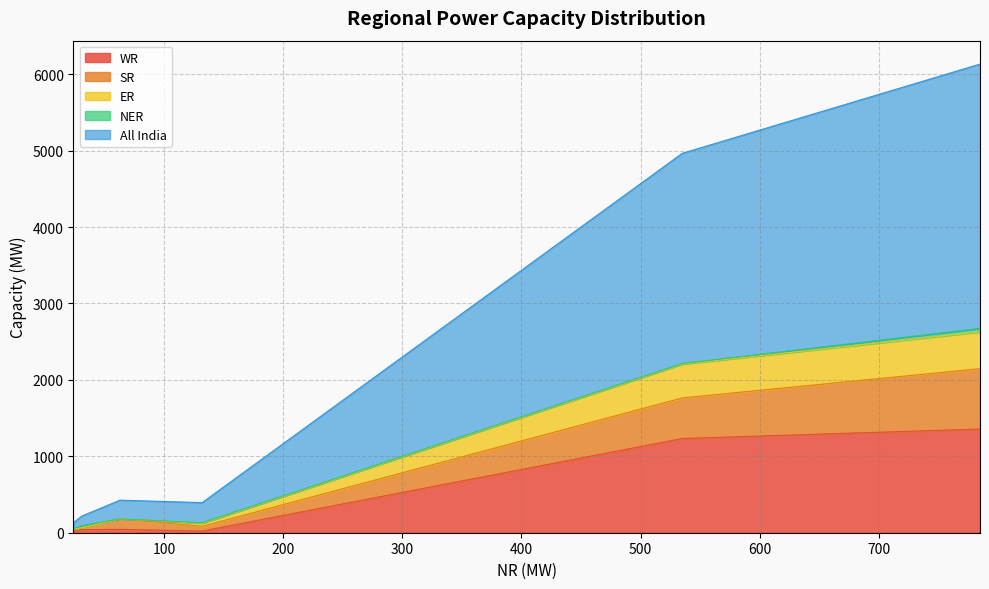

What is the difference between the ER values at 132 and 31?

39